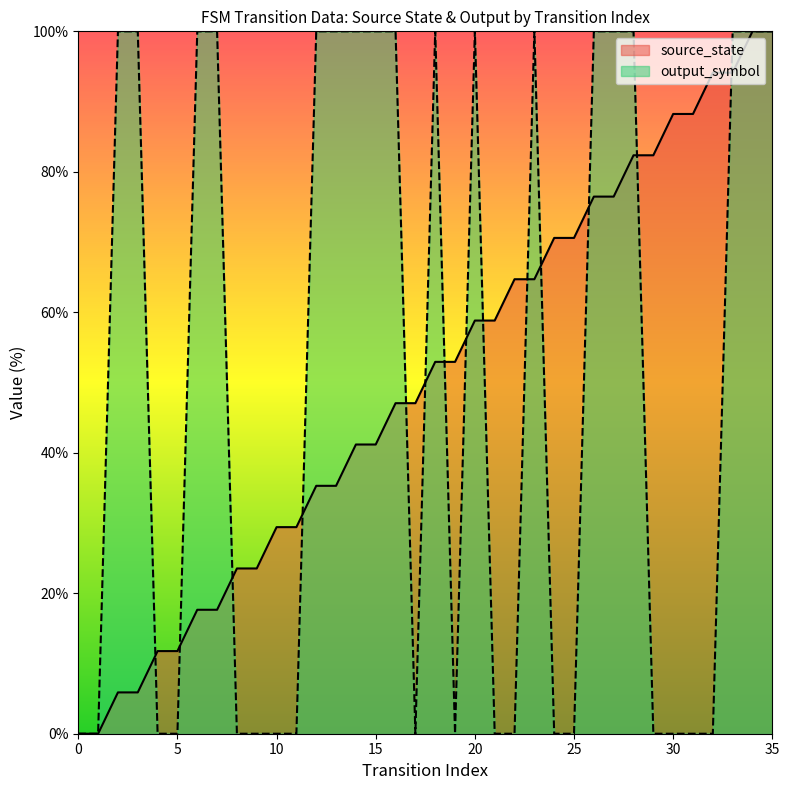

What is the difference between the values at 19 and 5?

41.2